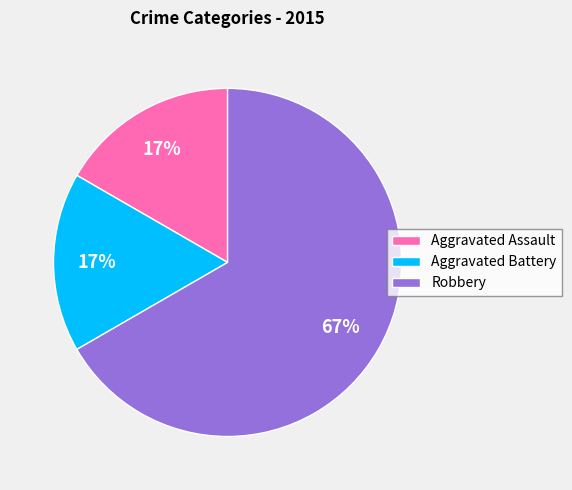

Does any single category account for the majority?

Yes